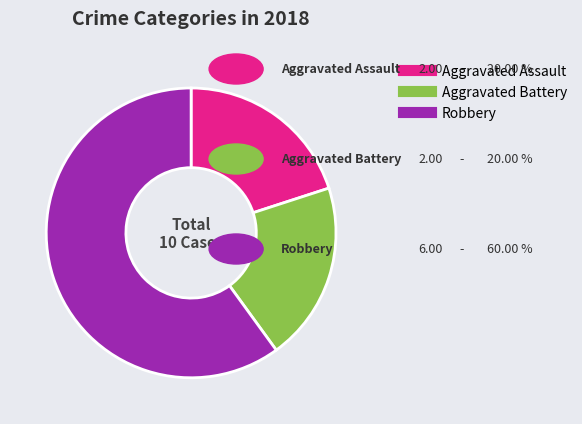

How many slices are in this pie chart?

3